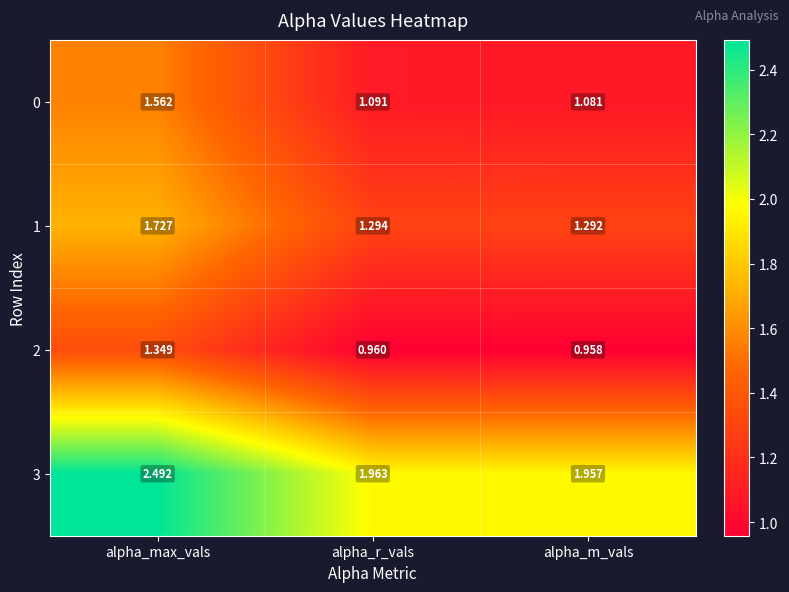

Rank the series at alpha_m_vals from highest to lowest value.

3, 1, 0, 2